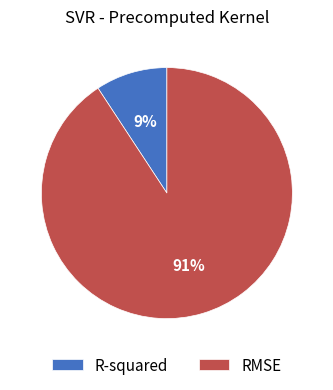

To the nearest percent, what portion does RMSE represent?

91%